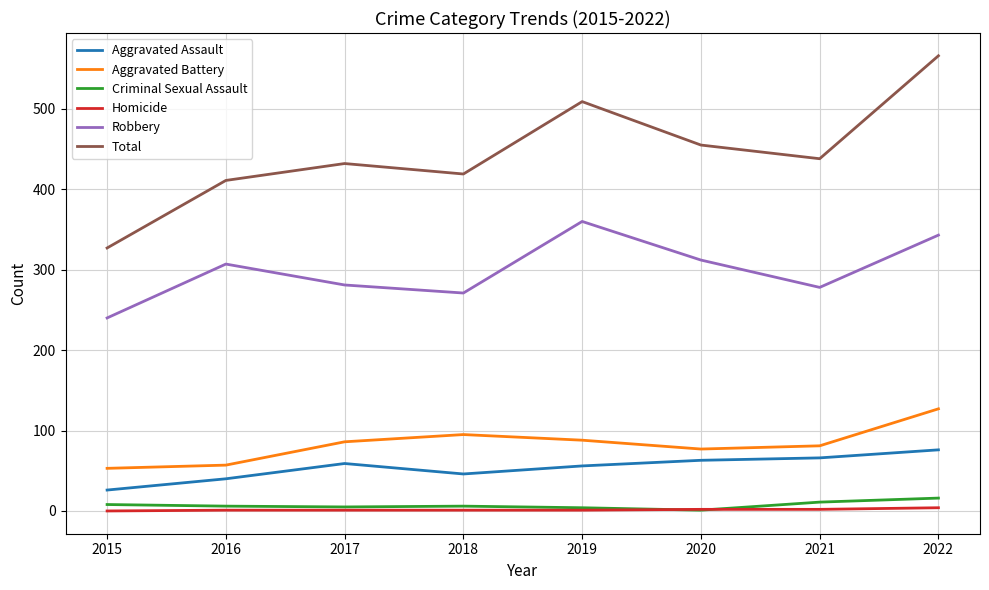

Which series has the widest spread of values?

Total